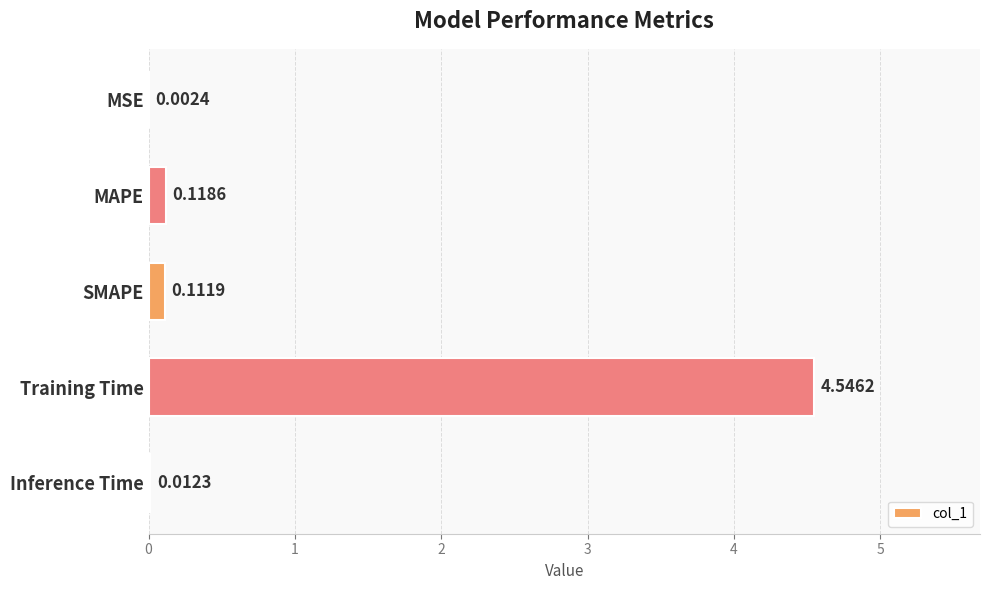

At which label is the value closest to 2?

MAPE